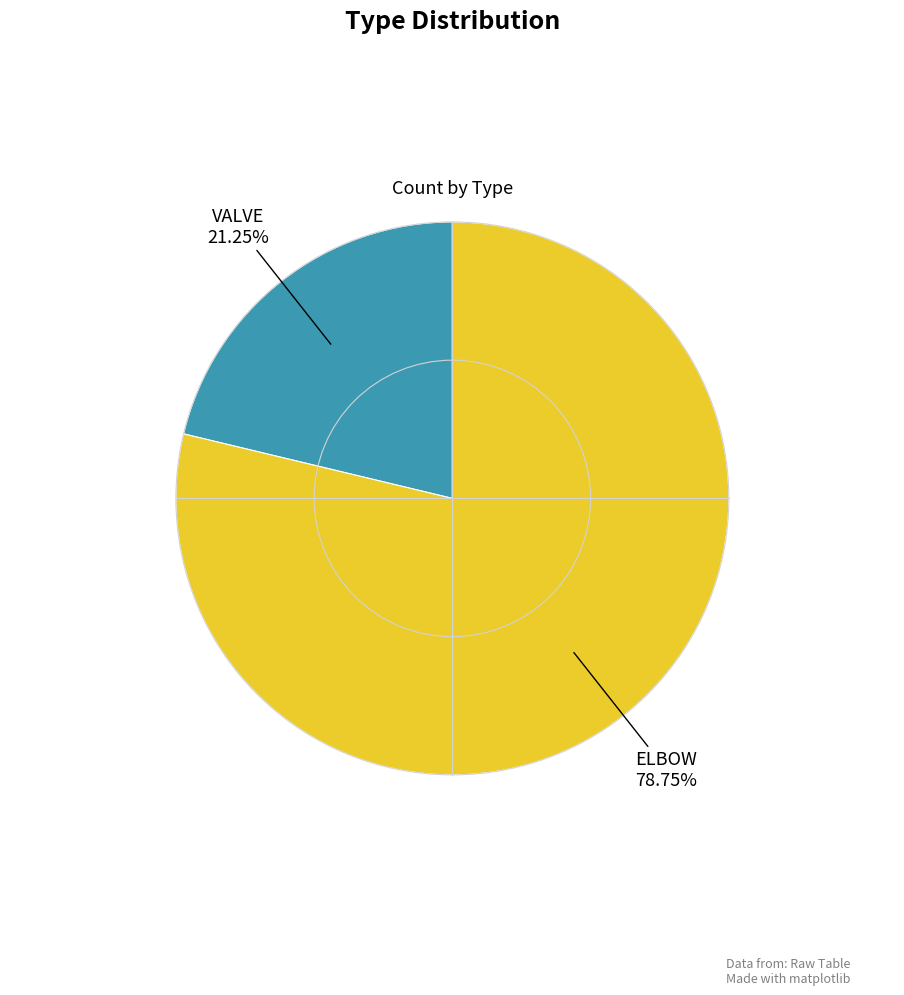

Approximately how many times larger is the value at VALVE compared to ELBOW?

0.3